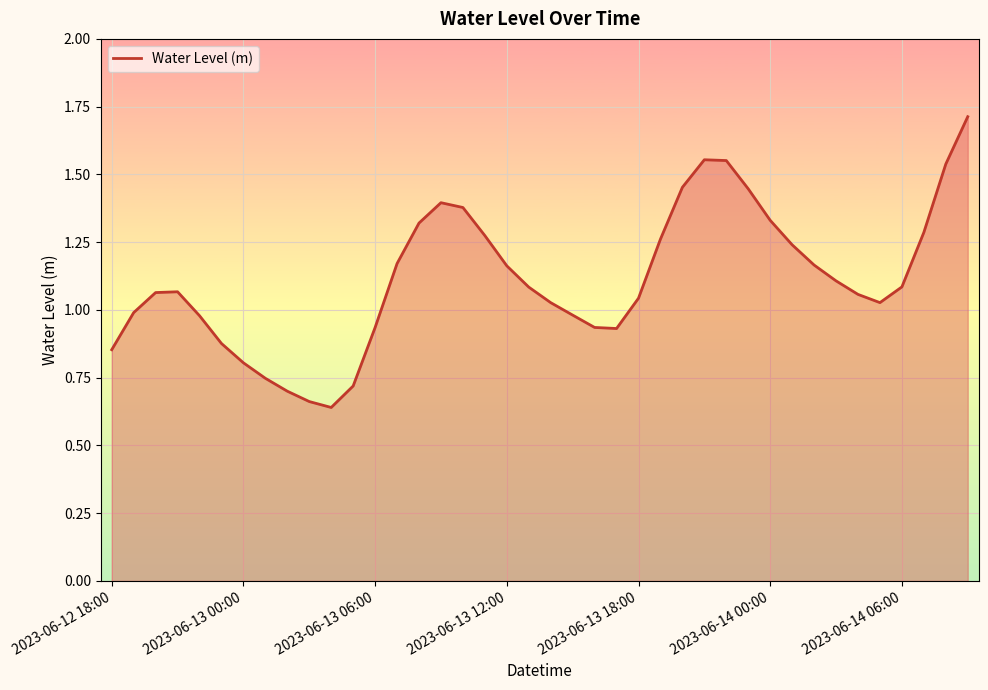

What is the greatest value displayed?

1.7